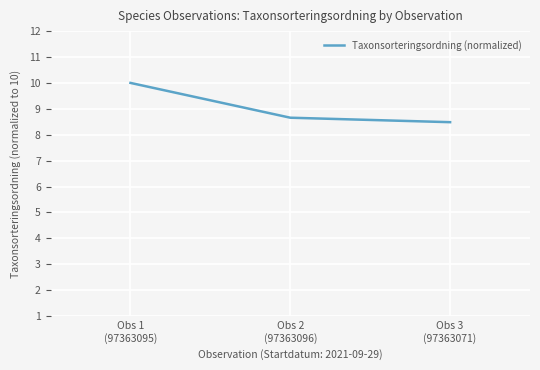

The value at Obs 2
(97363096) is 3.6. True or false?

False